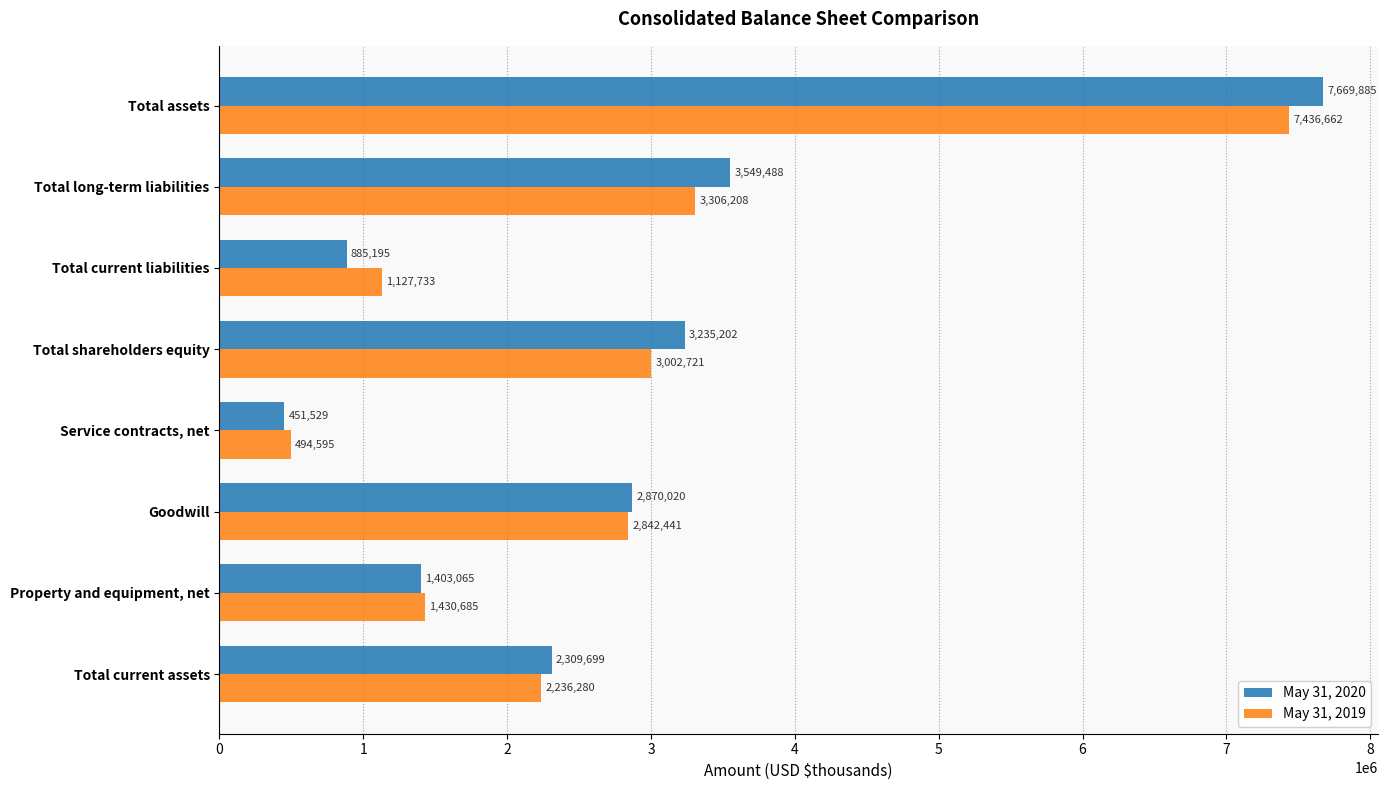

What are all the series names shown in the legend?

May 31, 2020, May 31, 2019